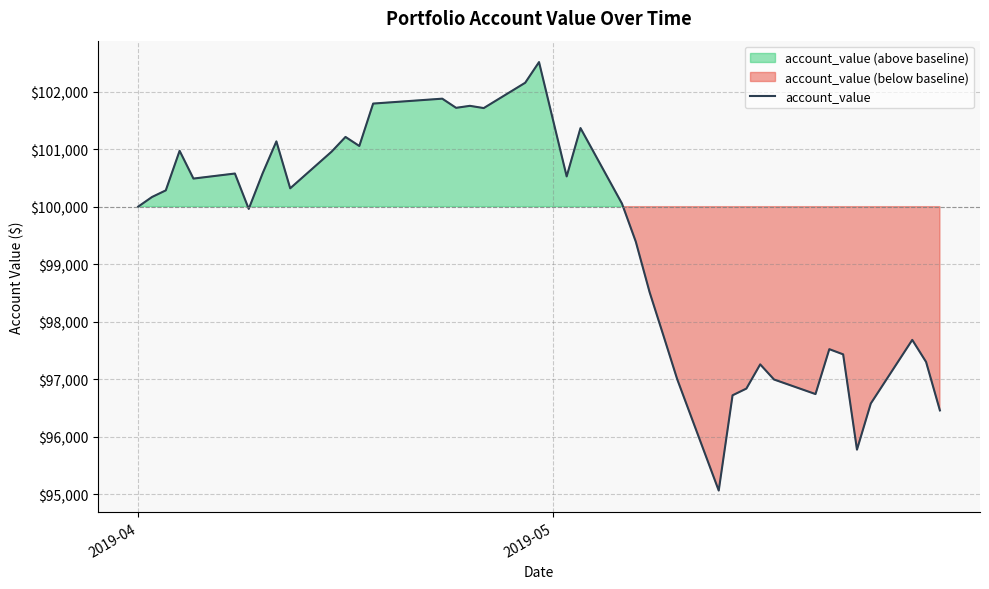

Reading left to right, list all the values displayed in this chart.

100000.0	100167.7	100283.3	100971.1	100488.4	100576.0	99961.2	100576.9	101135.0	100319.1	100957.7	101212.1	101054.9	101792.2	101877.5	101718.2	101753.0	101713.9	102154.3	102513.5	100526.0	101366.4	100053.7	99391.4	98512.3	97758.5	96996.8	95064.3	96720.3	96837.1	97257.7	96994.8	96741.7	97522.3	97432.2	95775.3	96577.7	97683.4	97300.0	96457.5